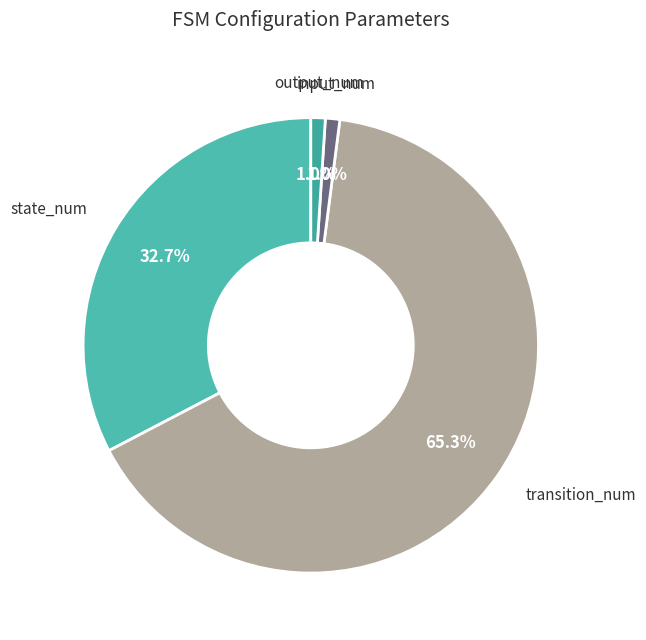

Between transition_num and output_num, which is larger?

transition_num